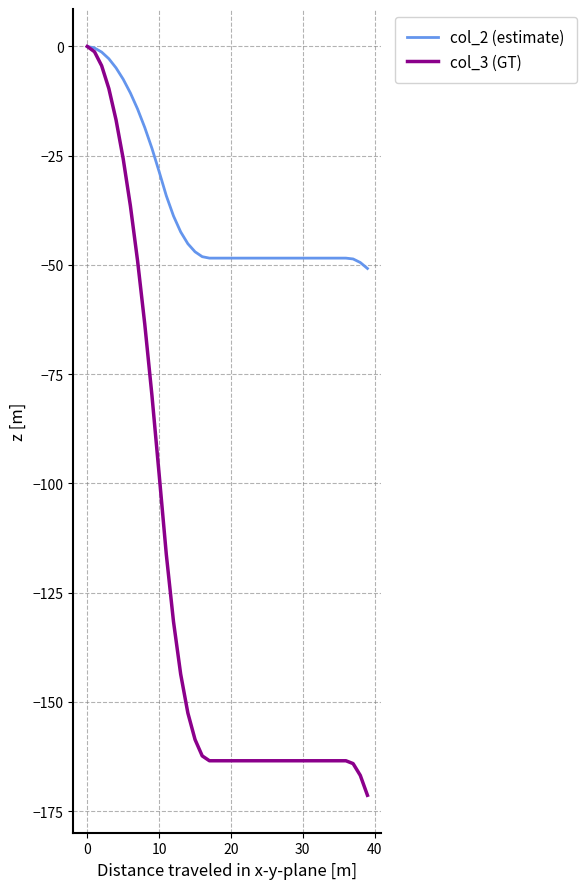

Which series has the largest total across all categories?

col_2 (estimate)